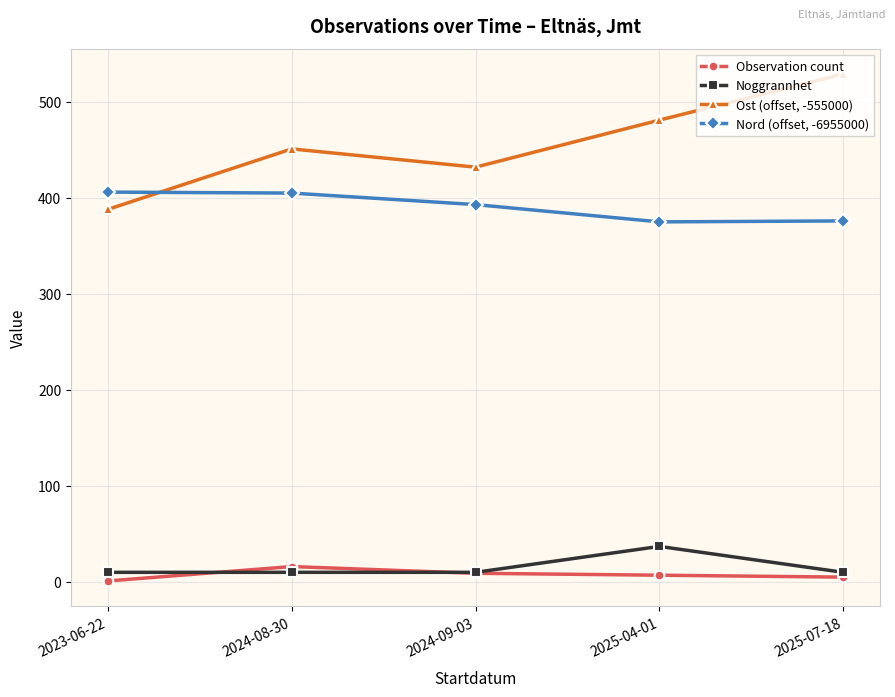

List the labels in order of Ost (offset, -555000) value, smallest first.

2023-06-22, 2024-09-03, 2024-08-30, 2025-04-01, 2025-07-18